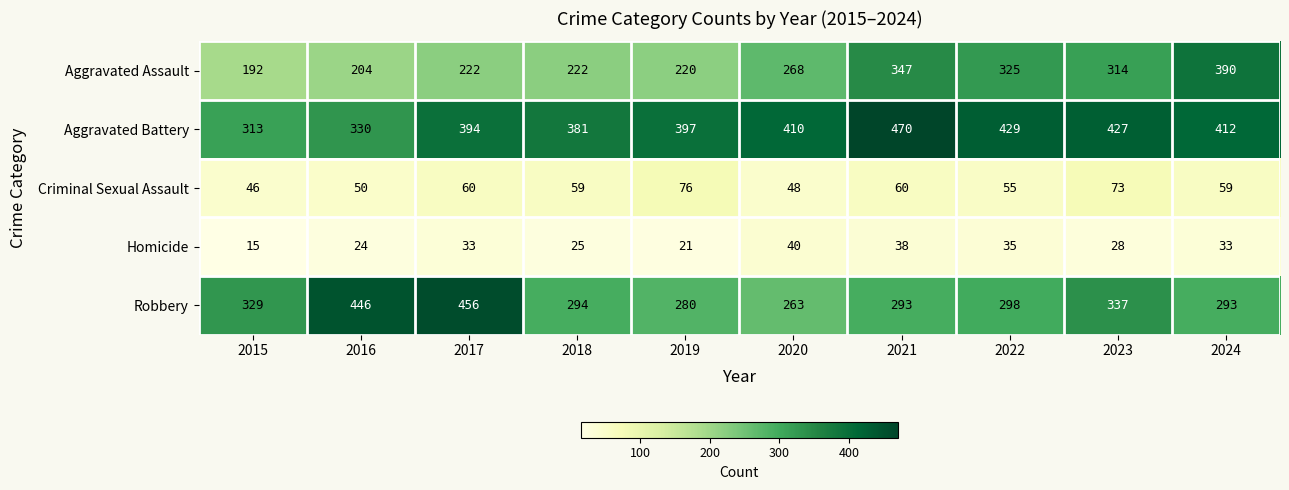

What value does the Aggravated Battery series have at 2024, to the nearest 50?

400